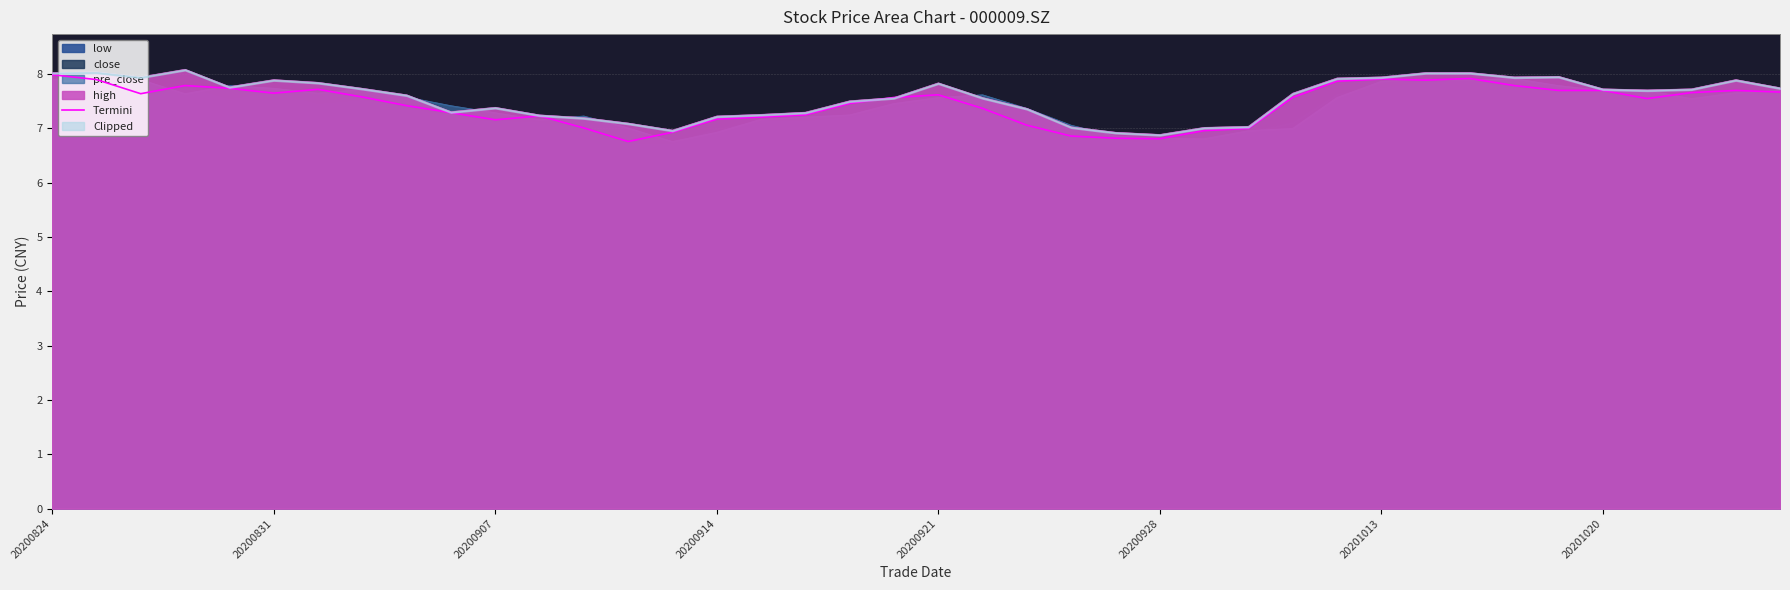

The value at 13 is 6.8. True or false?

True